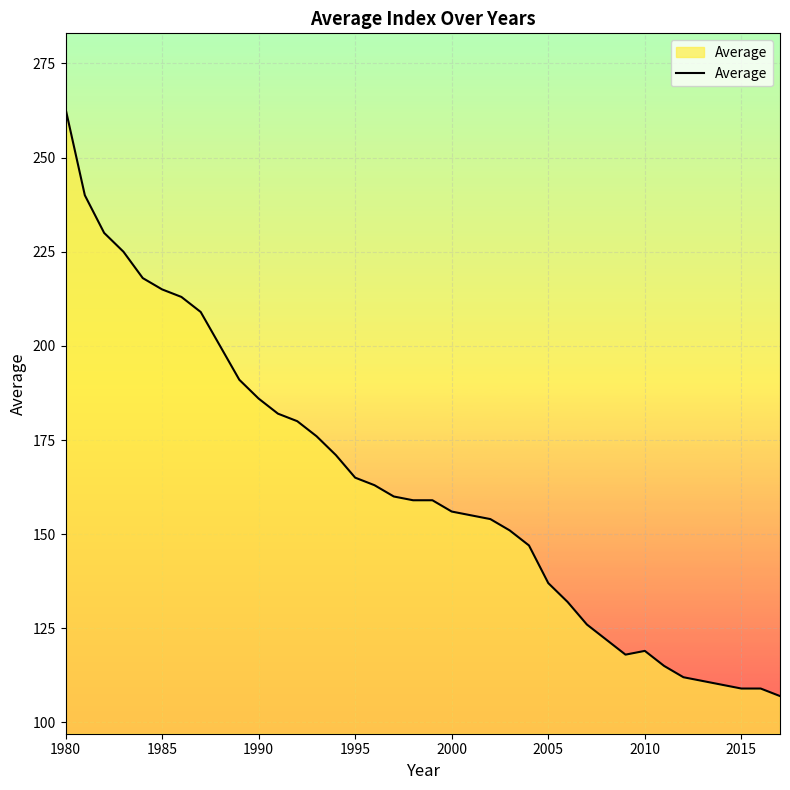

What is the difference between the second highest and second lowest values?

131